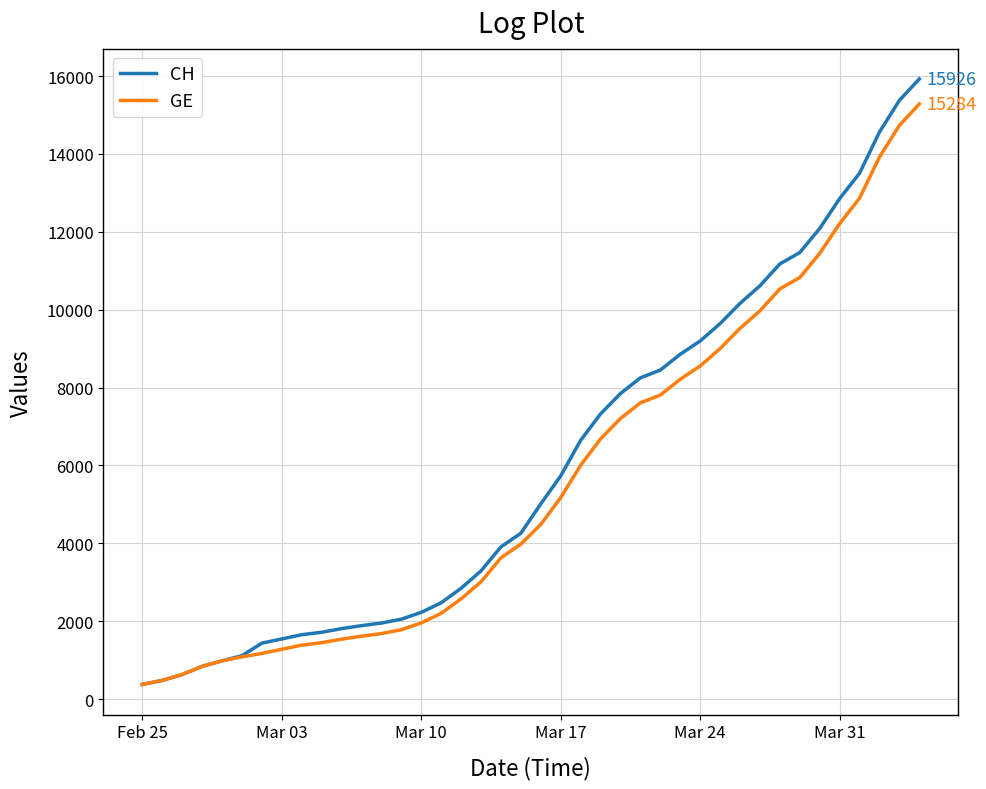

Does the chart have visible grid lines?

Yes